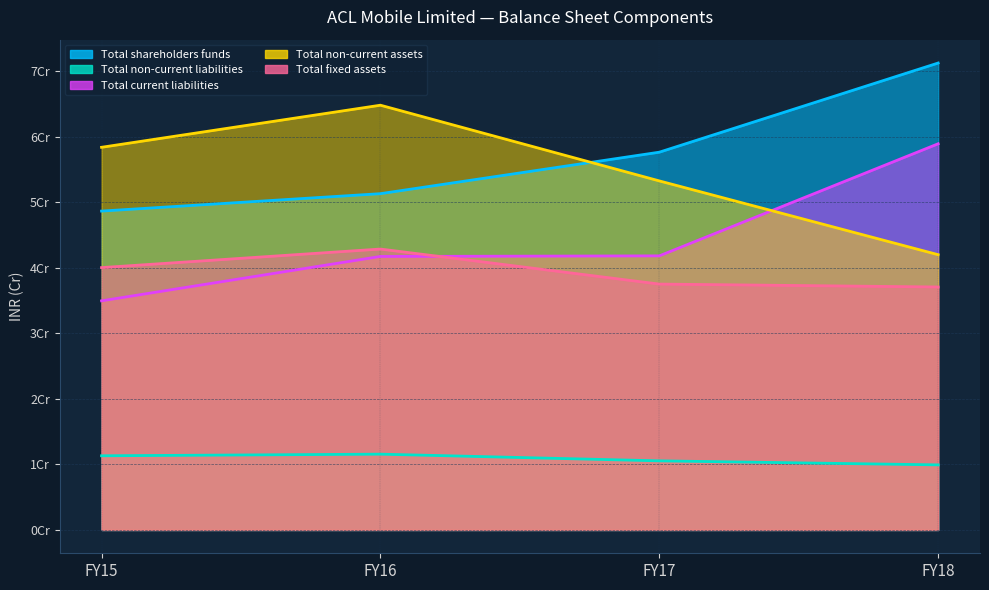

What is the maximum value for Total fixed assets?

428373374